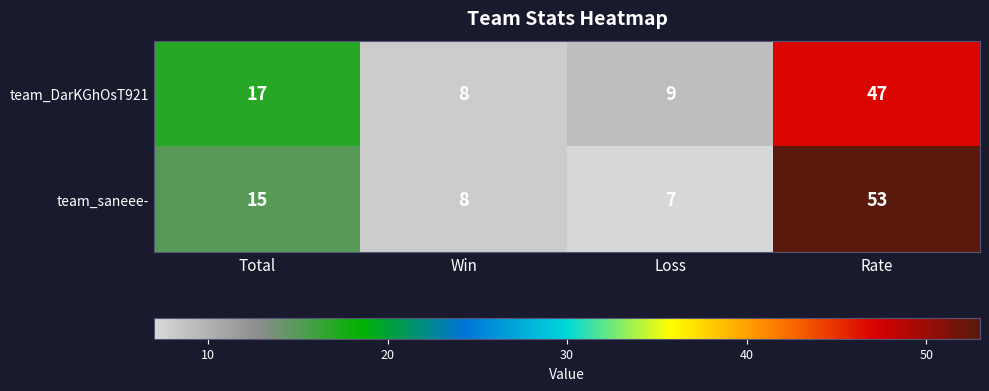

What is the total value across all series at Total?

32